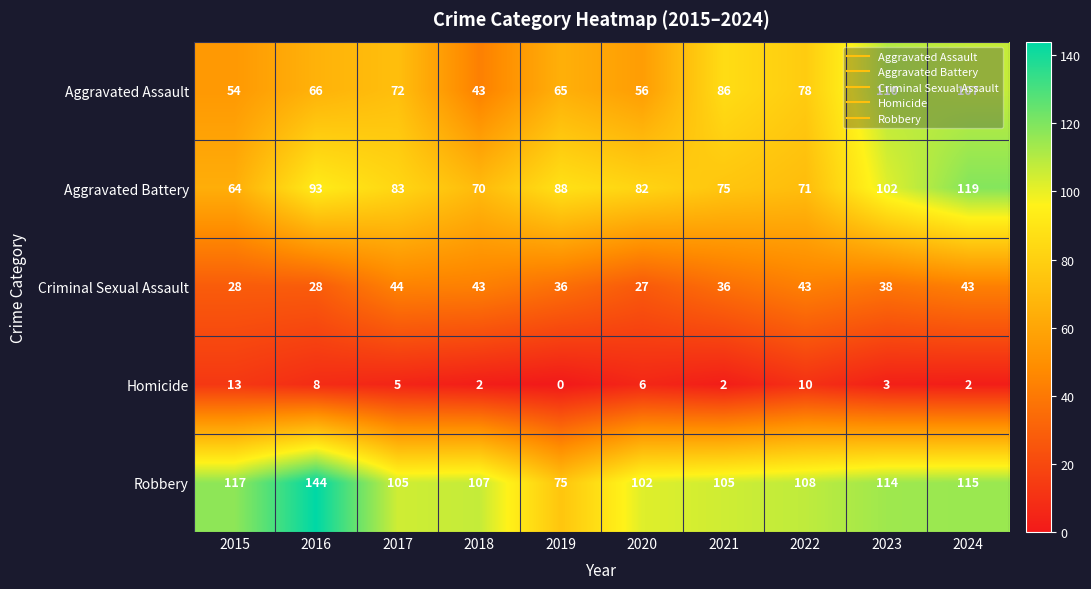

Which series has the largest total across all categories?

Robbery